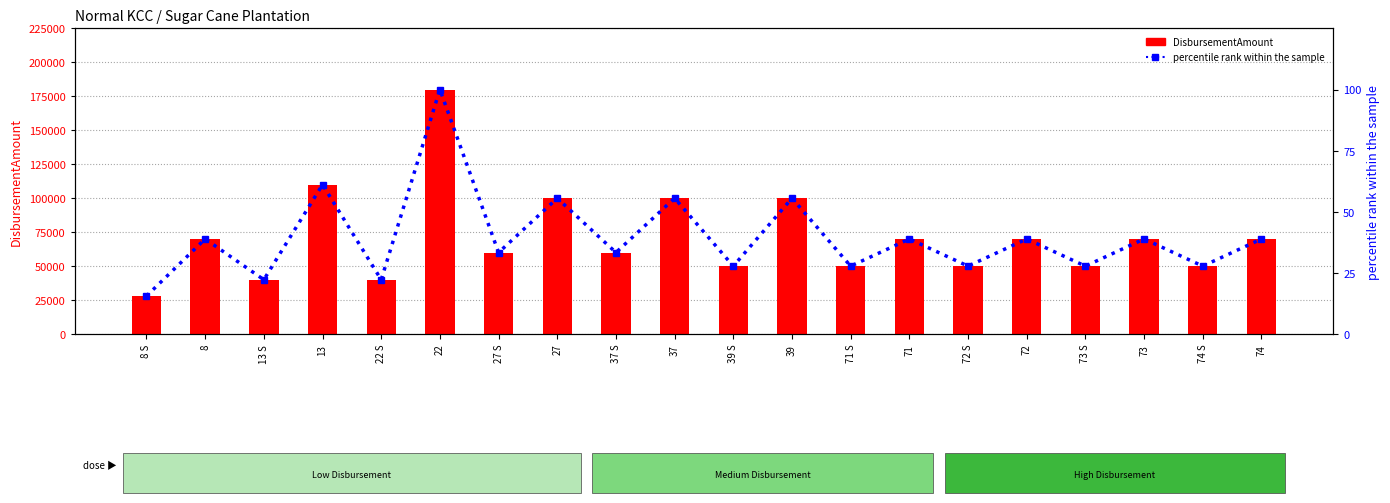

How many groups of bars are there?

20